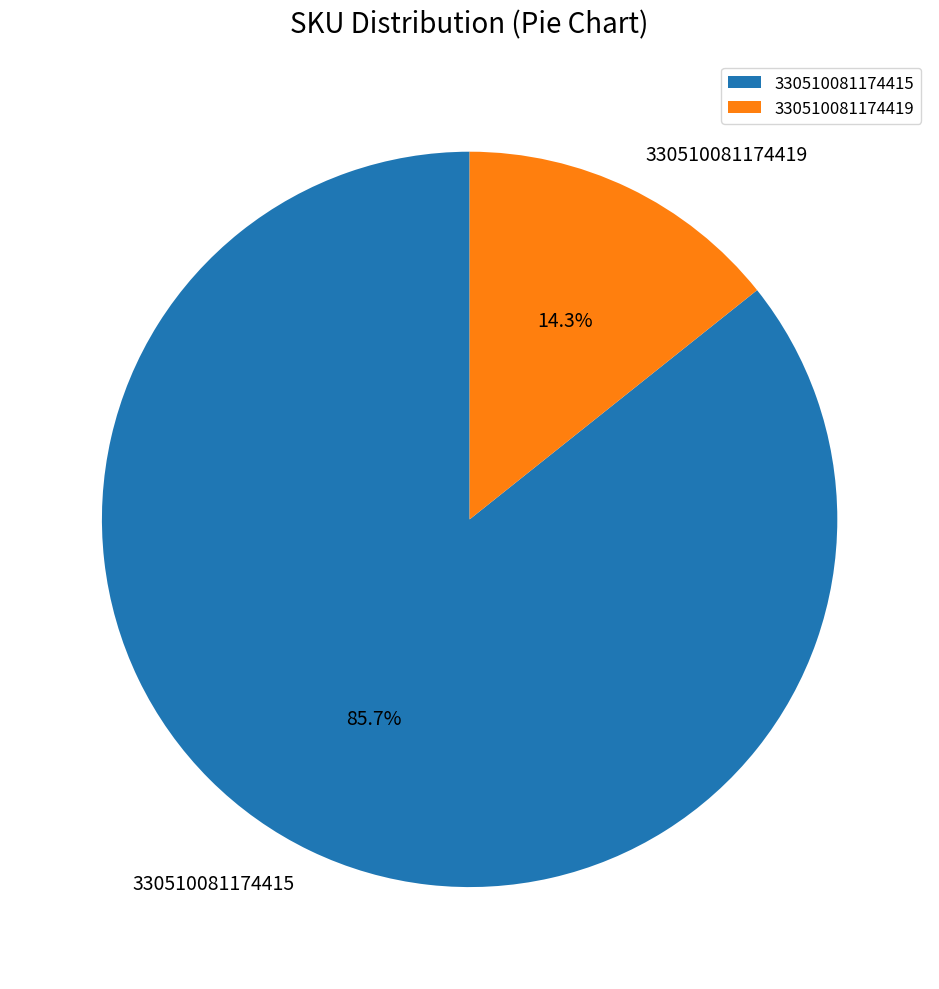

True or false: 330510081174419 accounts for 3% of the total.

False